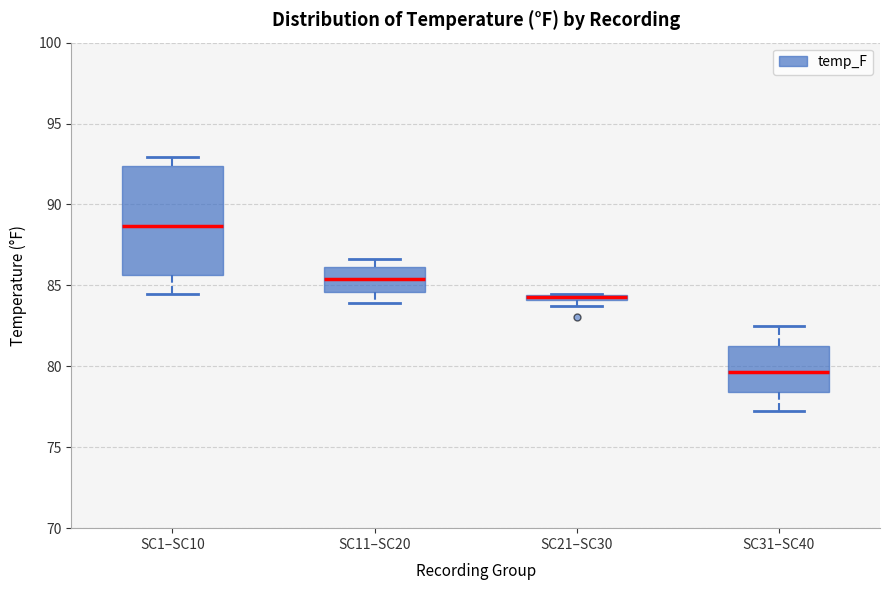

Which box's median line is the highest?

SC1–SC10